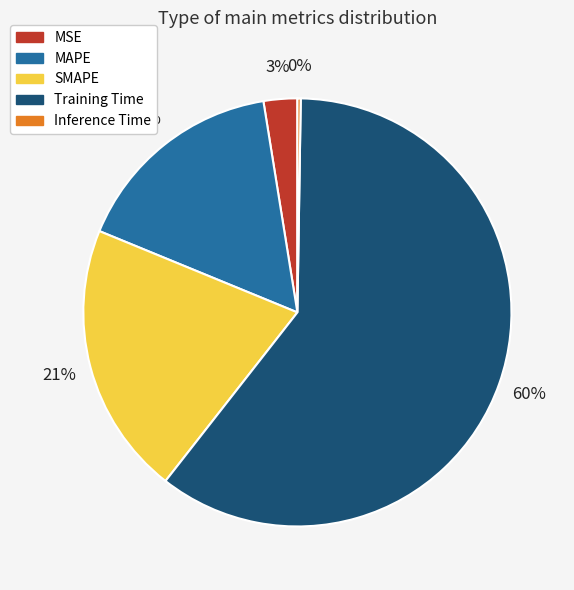

Which category has the biggest portion of the pie?

Training Time